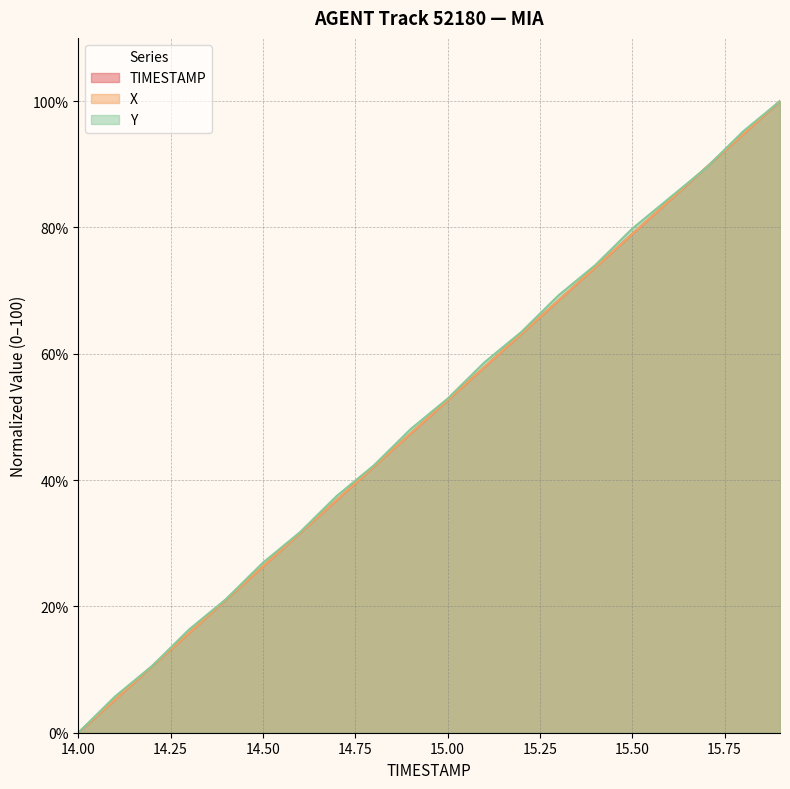

The value of TIMESTAMP at 14.2 is 10.5. True or false?

True